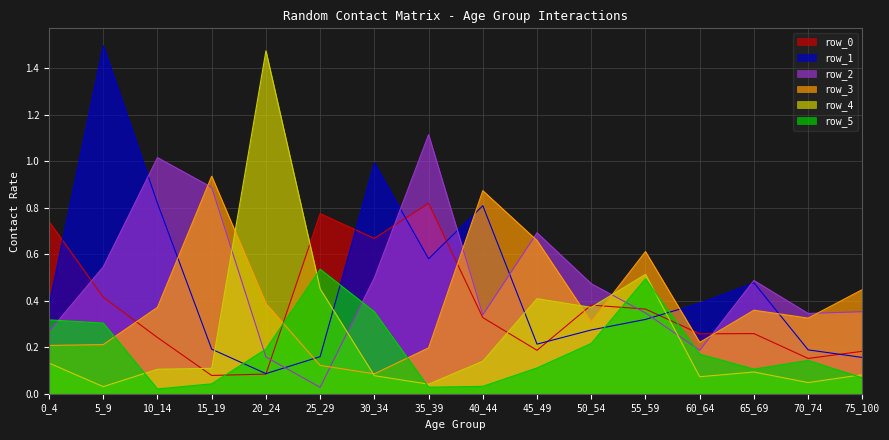

What is the value of the row_1 point at the 4th from the left?

0.2